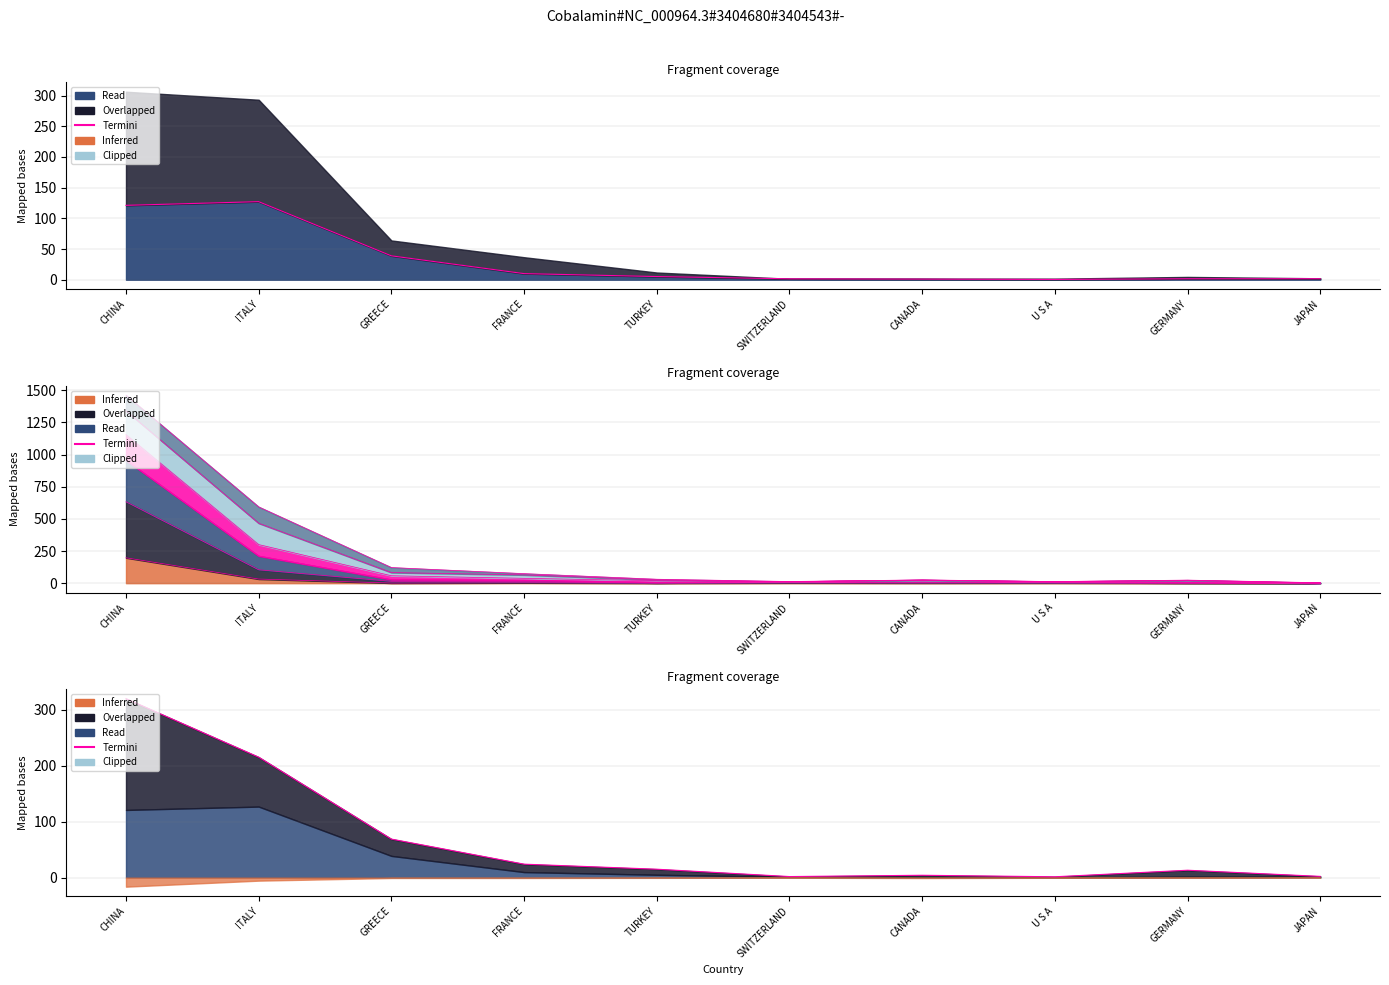

Which category has the lowest value across all series?

U S A